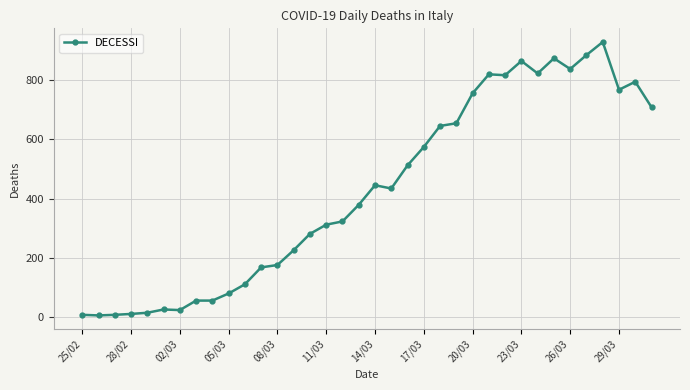

What is the greatest value displayed?

928